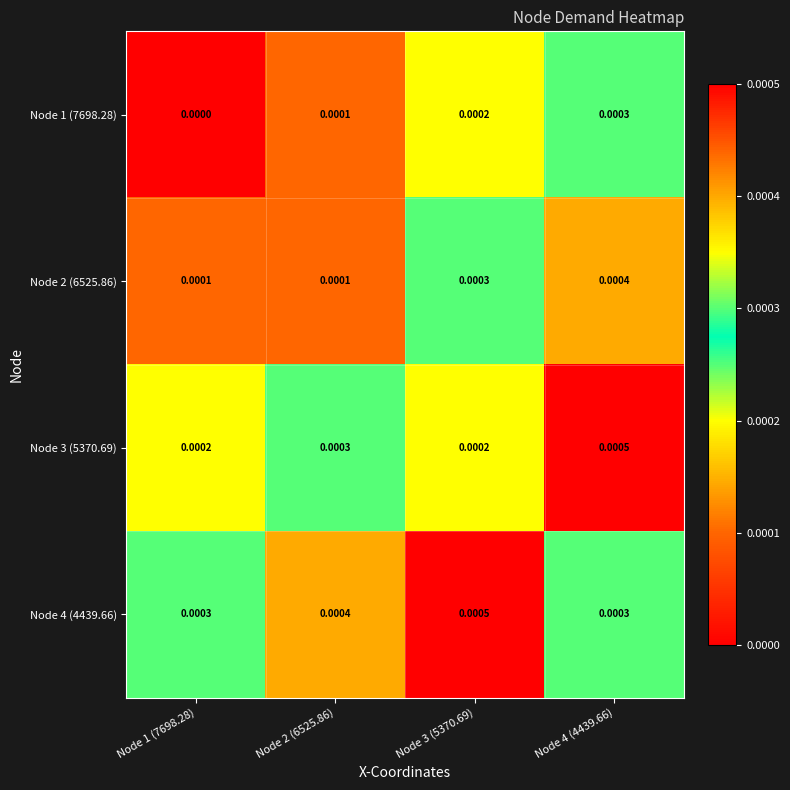

Is the value of Node 1 (7698.28) at Node 1 (7698.28) greater than the value of Node 4 (4439.66) at Node 1 (7698.28)?

No